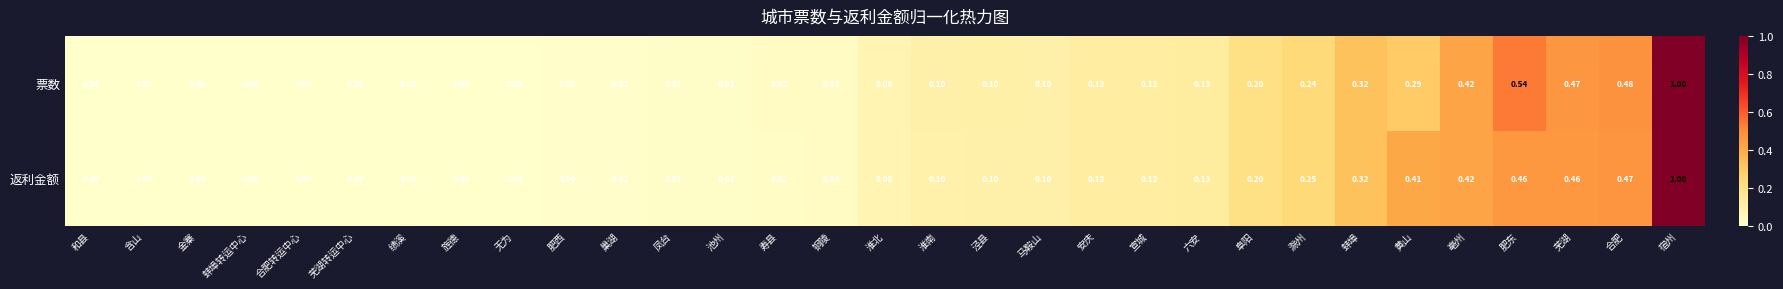

Which category has the highest value in the 返利金额 series?

宿州